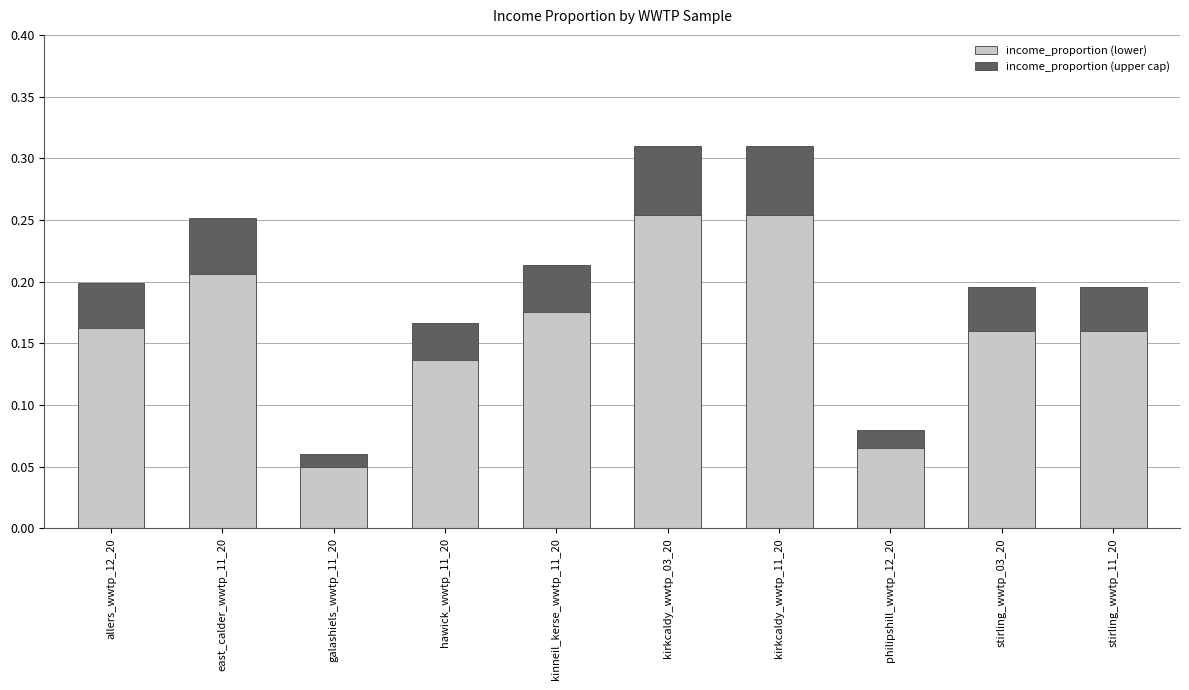

The value at kirkcaldy_wwtp_11_20 is 0.3. True or false?

True